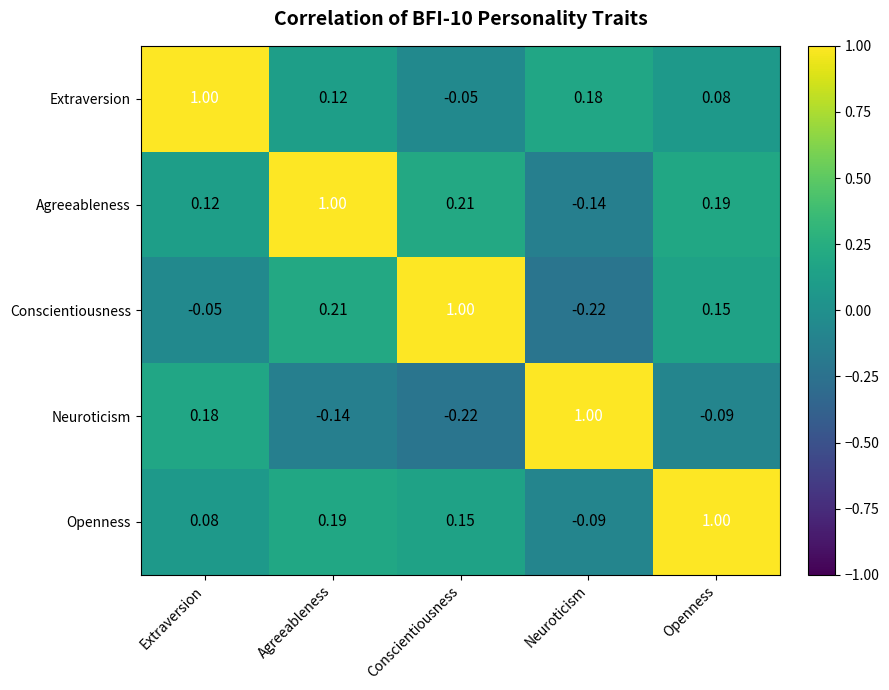

At which label does Agreeableness reach its minimum?

Neuroticism